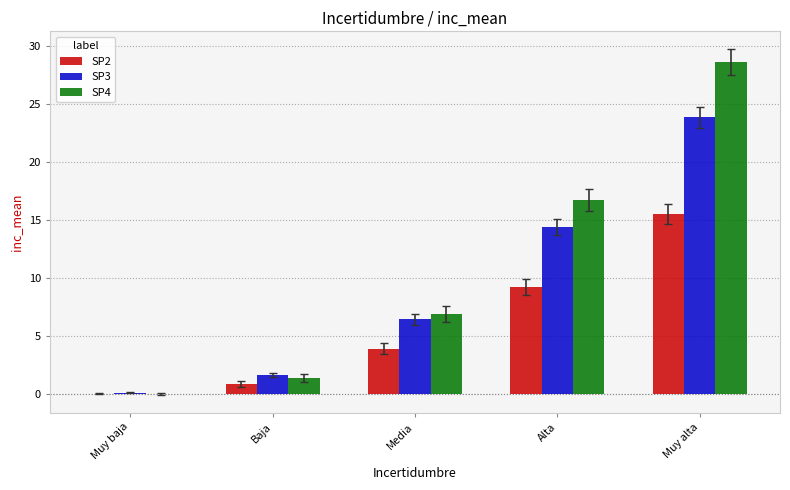

What is the sum of all SP2 values?

29.5